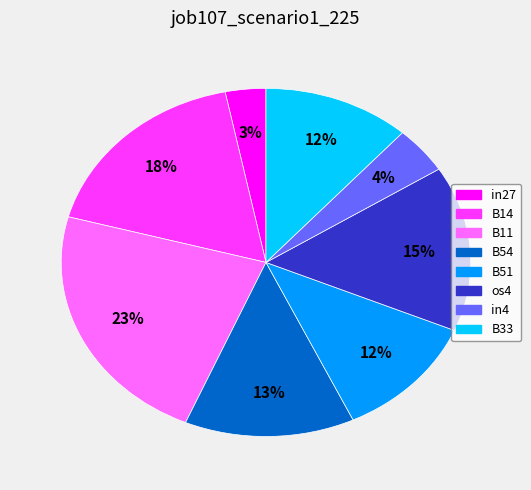

Do B51 and B11 together represent more than half of the pie?

No